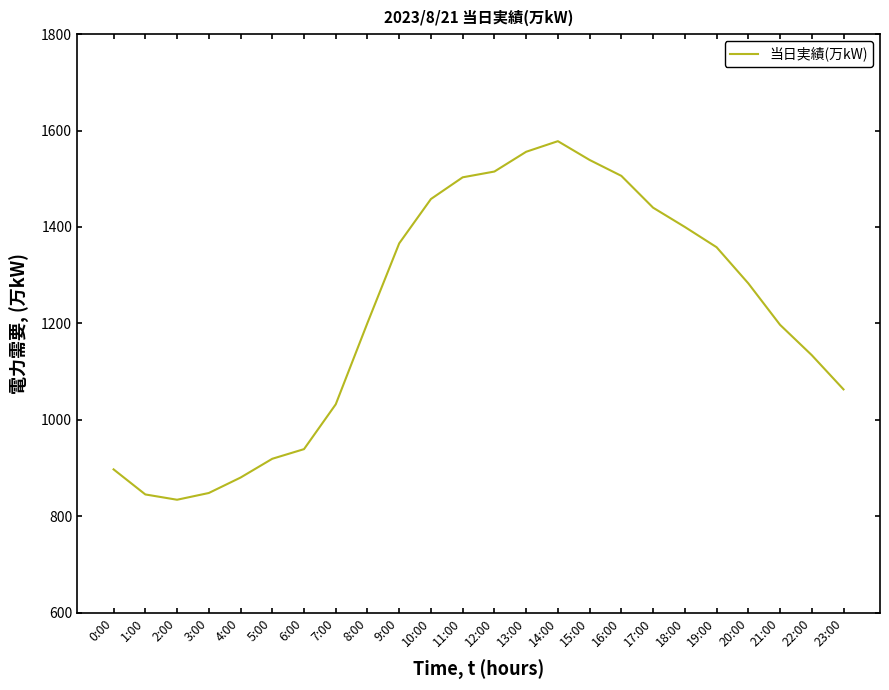

Is it true that the value at 12:00 is 2204?

False